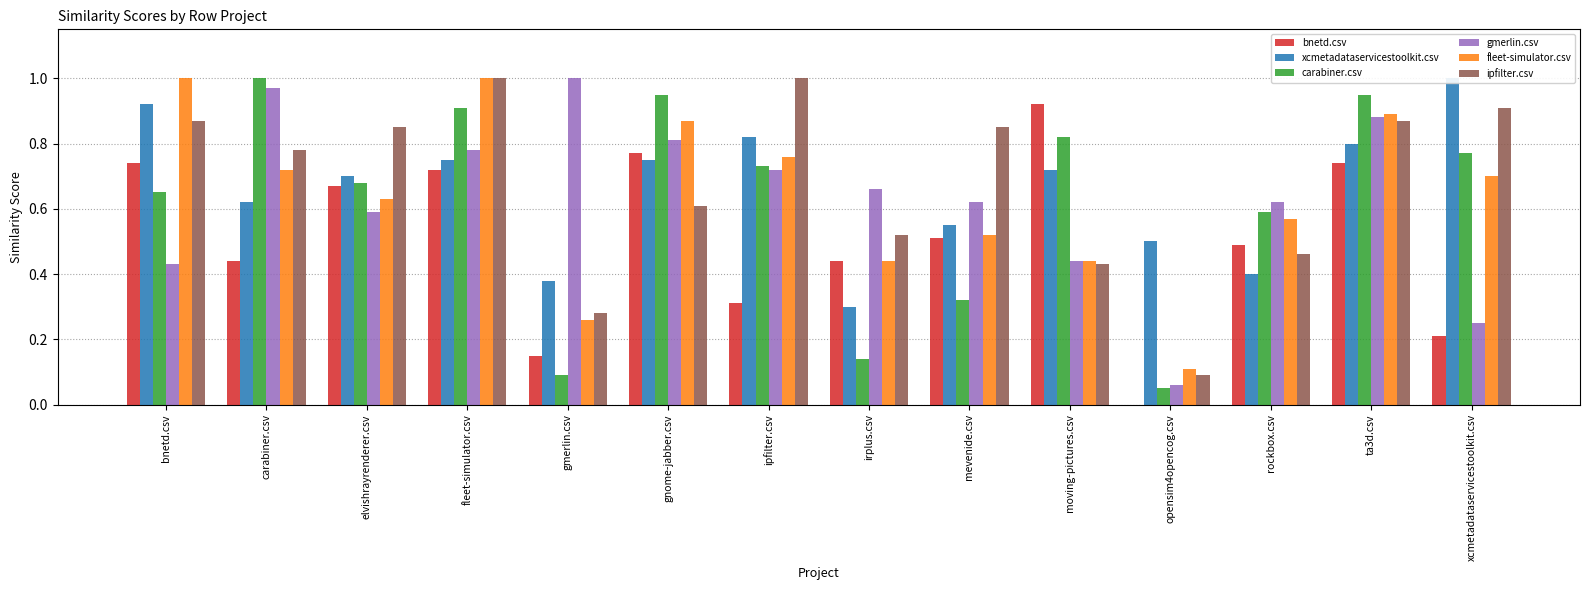

Where is ipfilter.csv nearest to the value 0?

opensim4opencog.csv